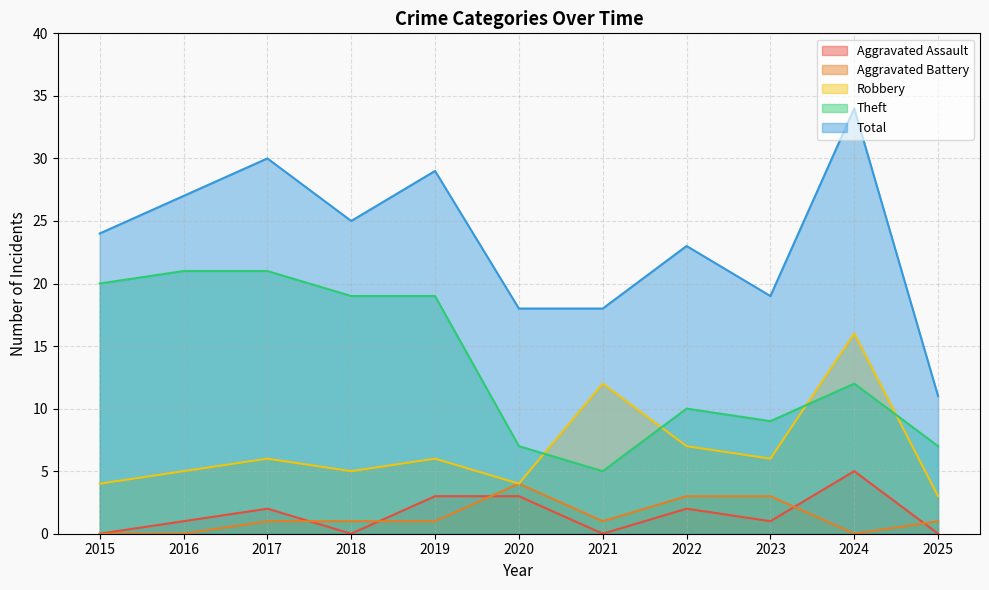

What is the difference between the maximum and second lowest values in the Total series?

16